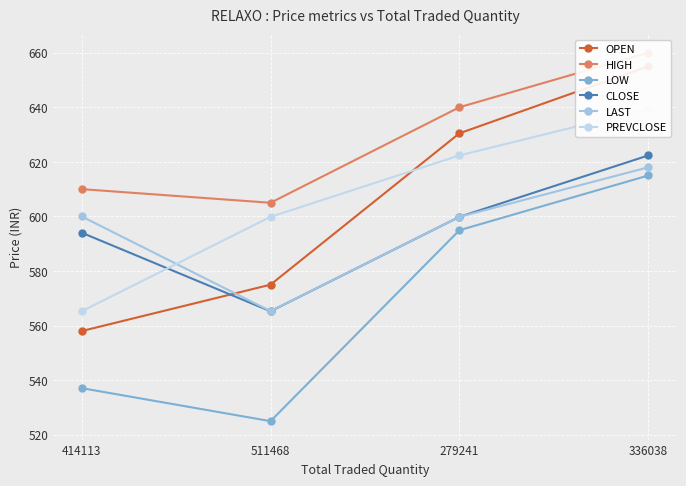

Between 511468 and 279241, which series saw the biggest shift?

LOW